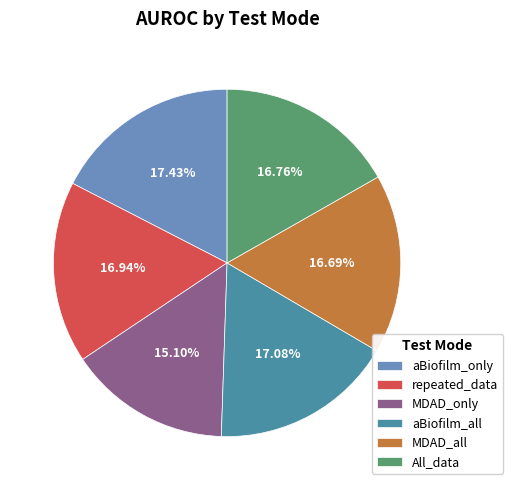

Do aBiofilm_only and MDAD_only together represent more than half of the pie?

No